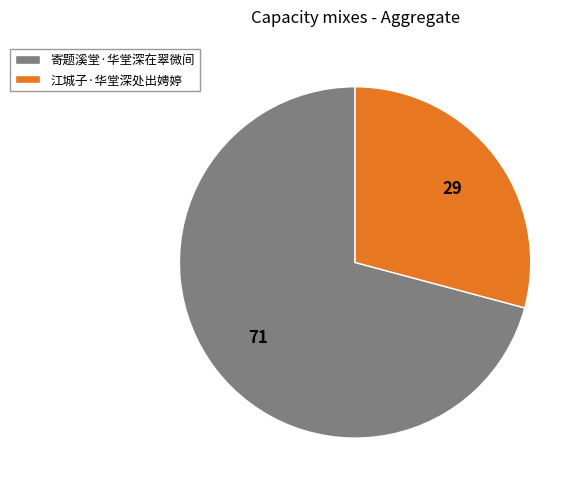

Approximately how many times larger is the value at 寄题溪堂·华堂深在翠微间 compared to 江城子·华堂深处出娉婷?

2.4